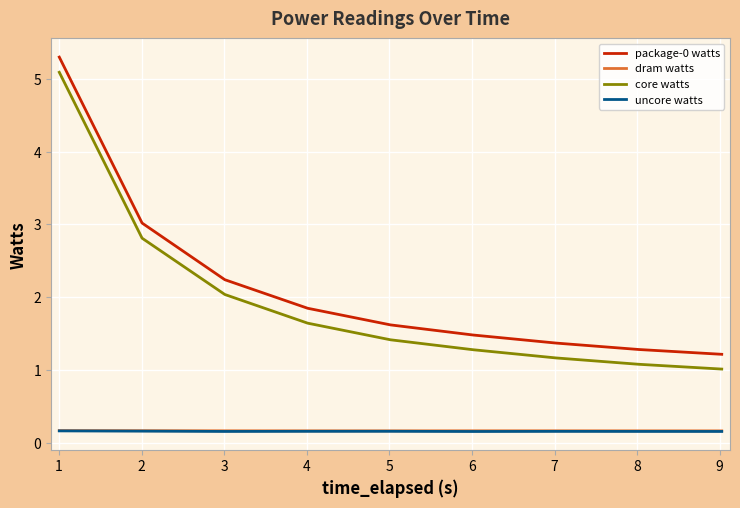

Which series has the widest spread of values?

package-0 watts